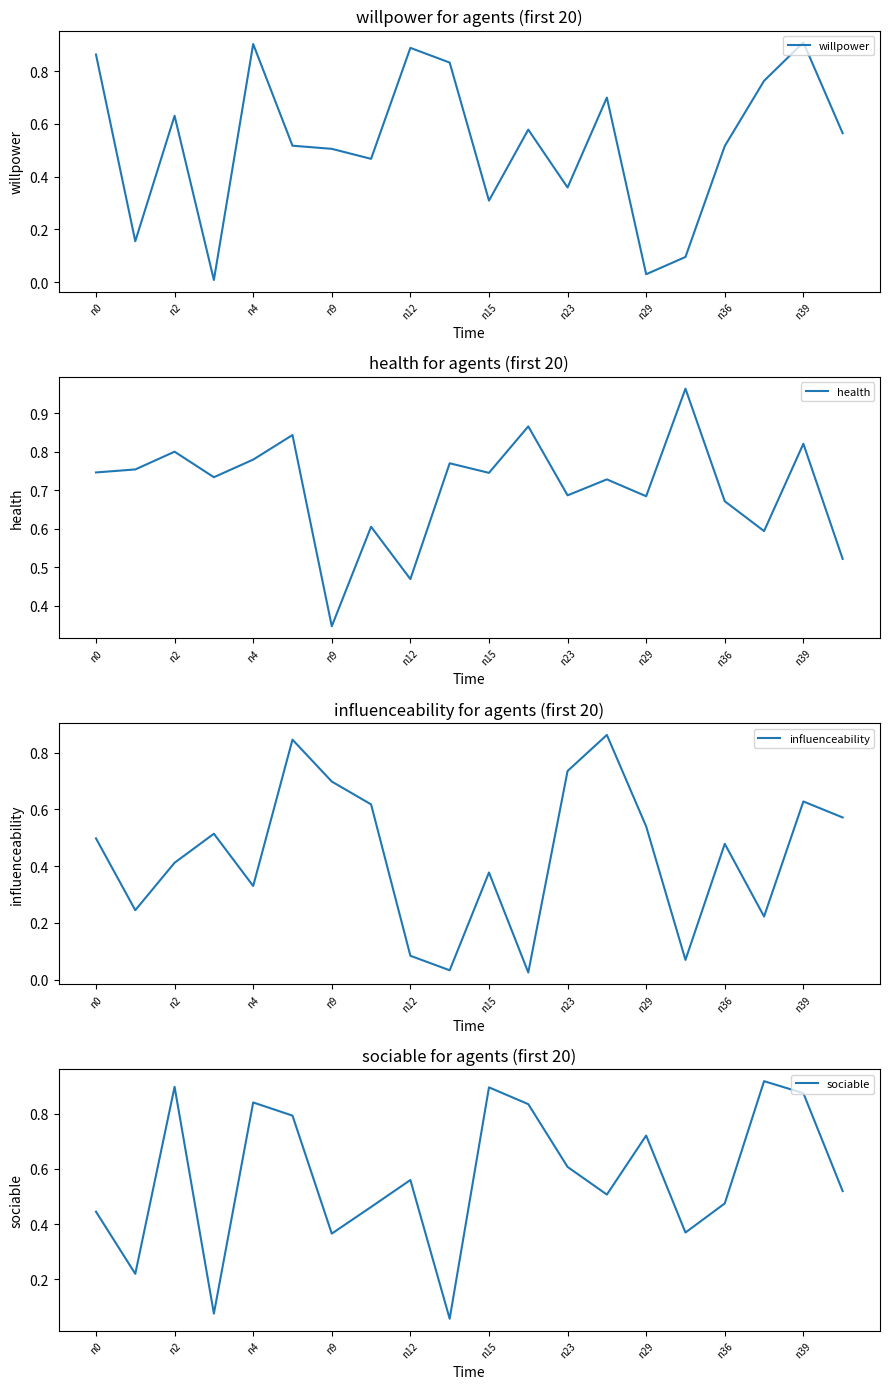

True or false: health has a value of 0.5 at n0.

False